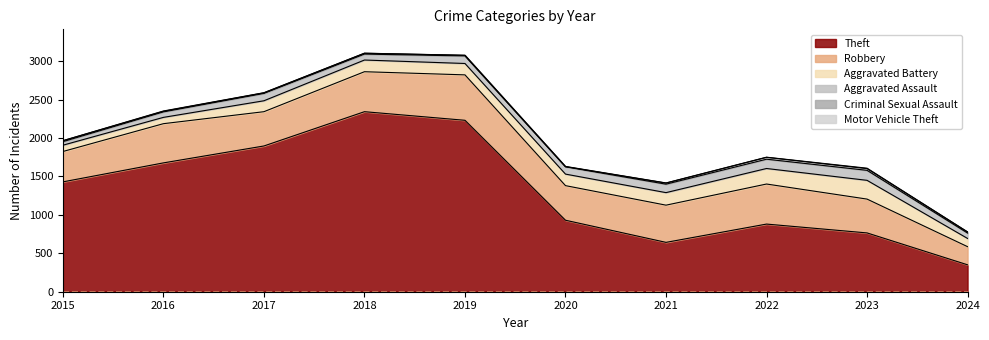

How many interior local peaks does the Theft series have?

2